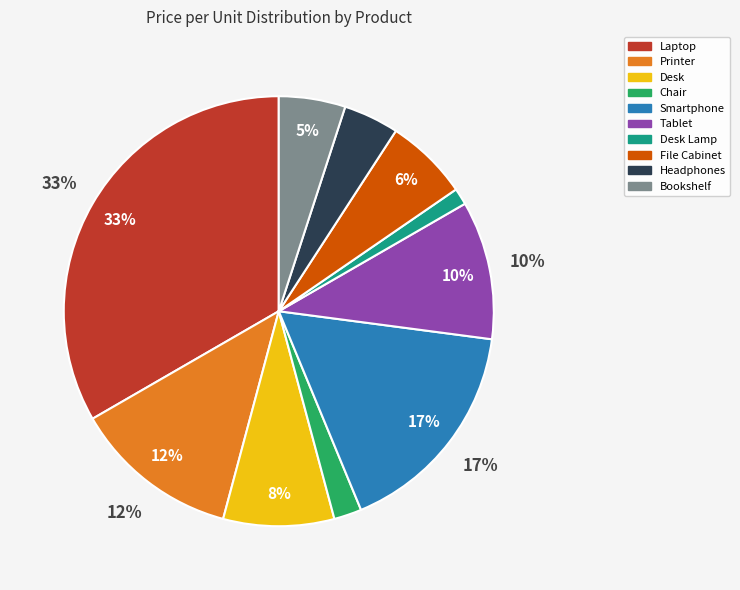

Which category has the biggest portion of the pie?

Laptop